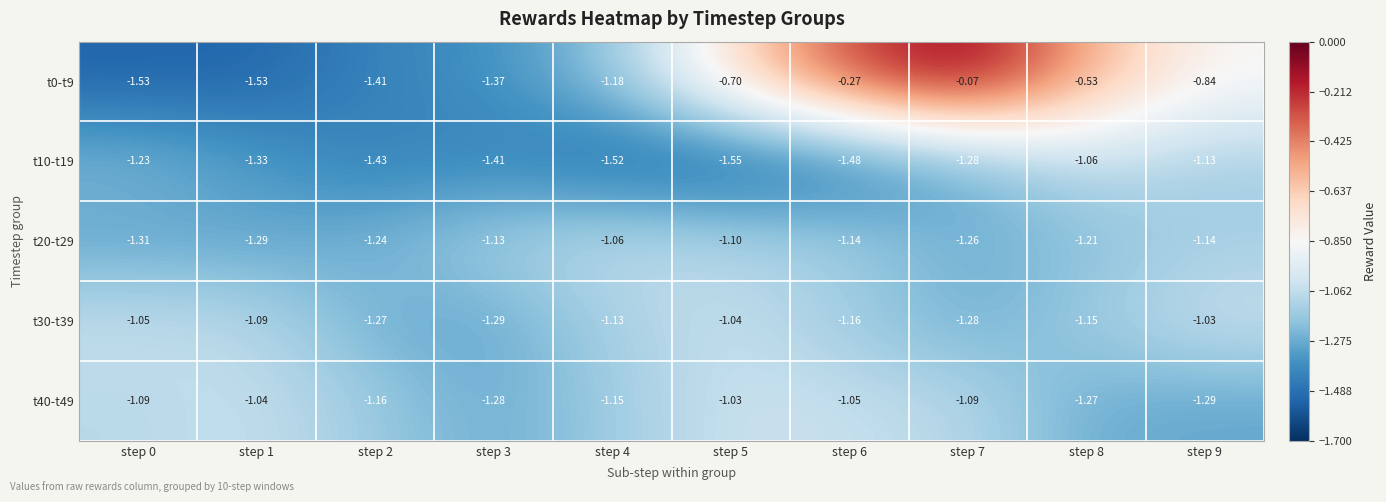

What is the total value across all series at step 9?

-5.4